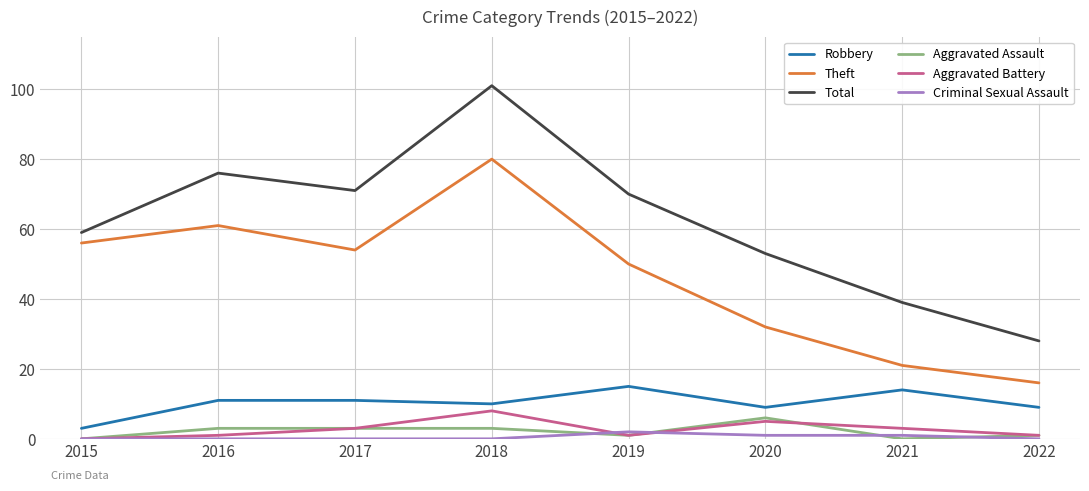

List the labels in order of Theft value, smallest first.

2022, 2021, 2020, 2019, 2017, 2015, 2016, 2018